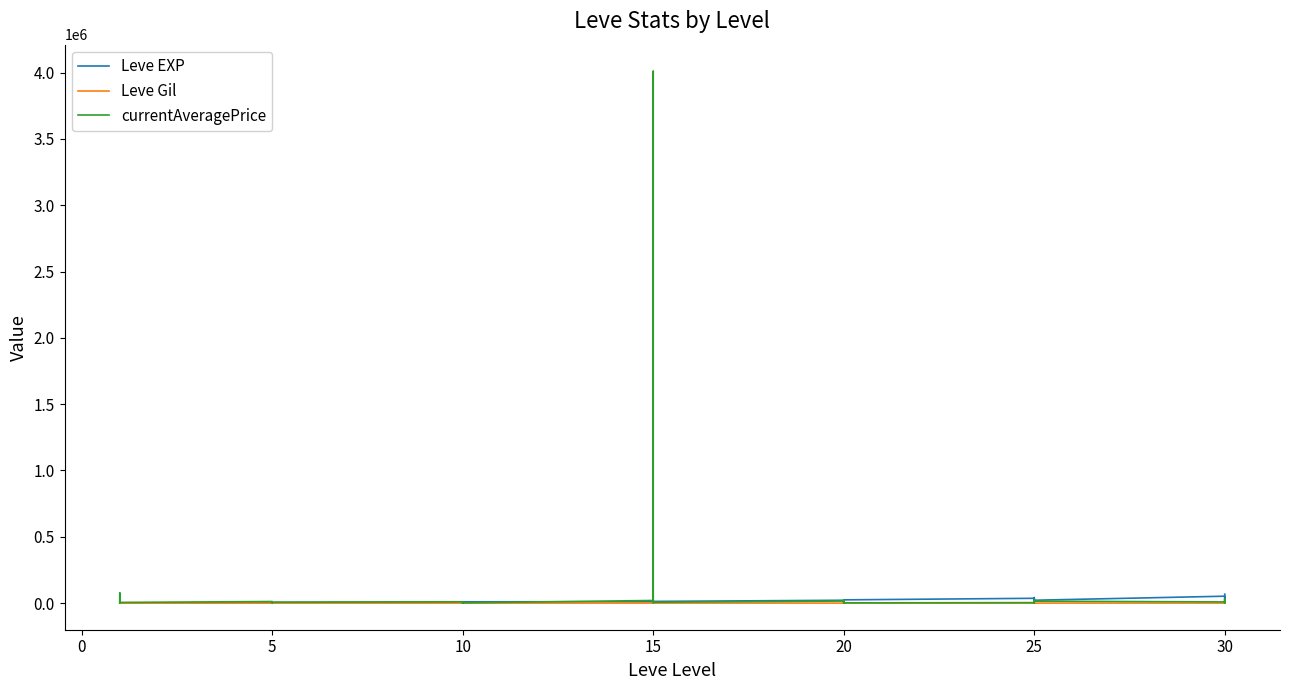

What is the greatest value displayed?

4009611.2